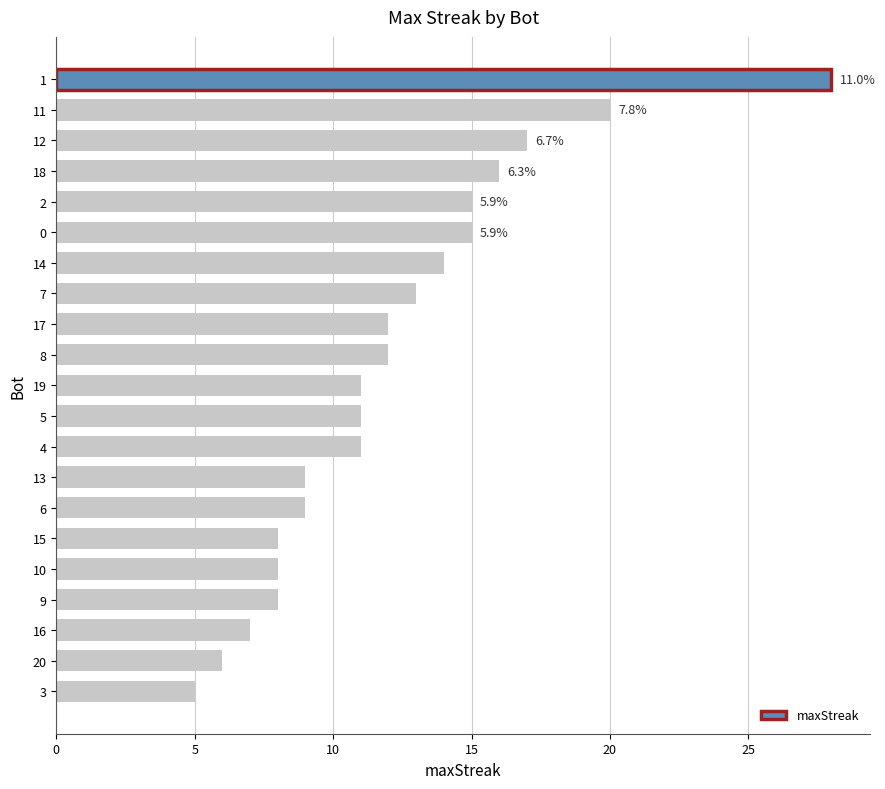

Which label corresponds to the smallest value in the chart?

3